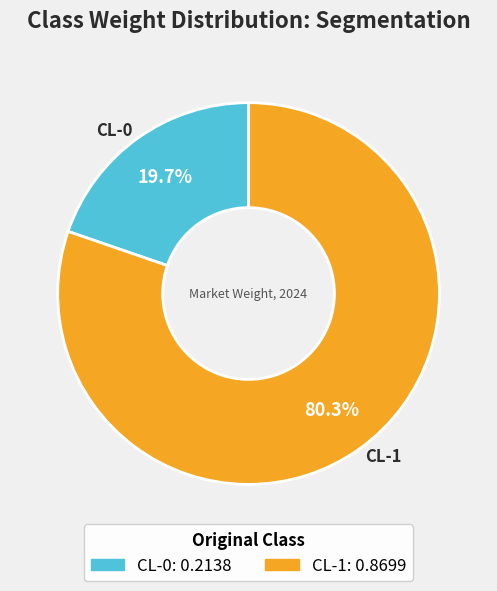

The CL-0 slice represents 20% of the pie. True or false?

True